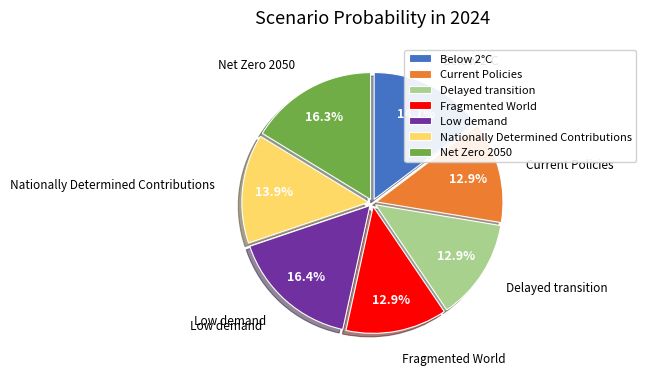

Does any single category account for the majority?

No